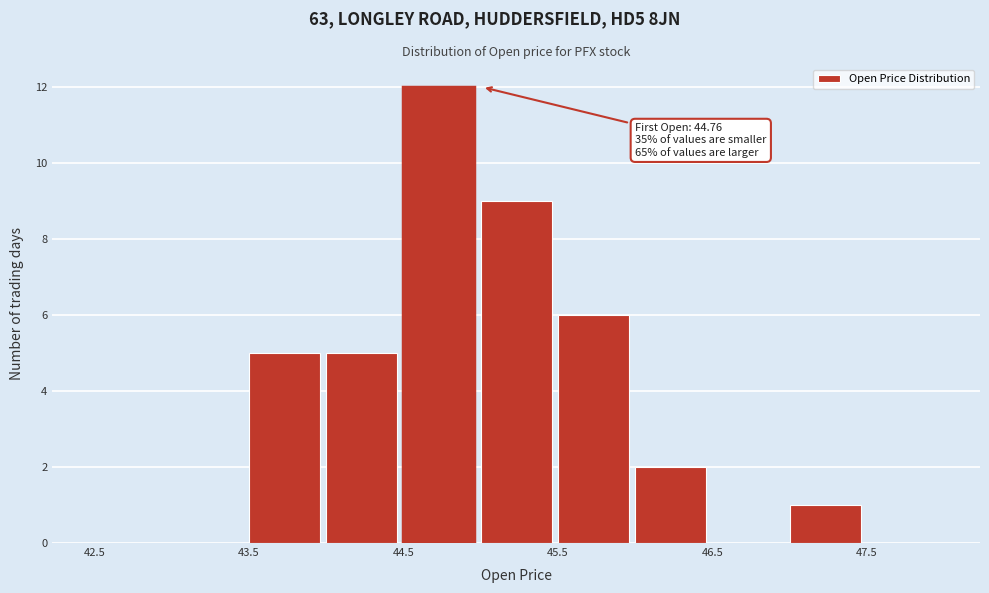

Over which range of the x-axis is the bar tallest?

44.5 to 45.0